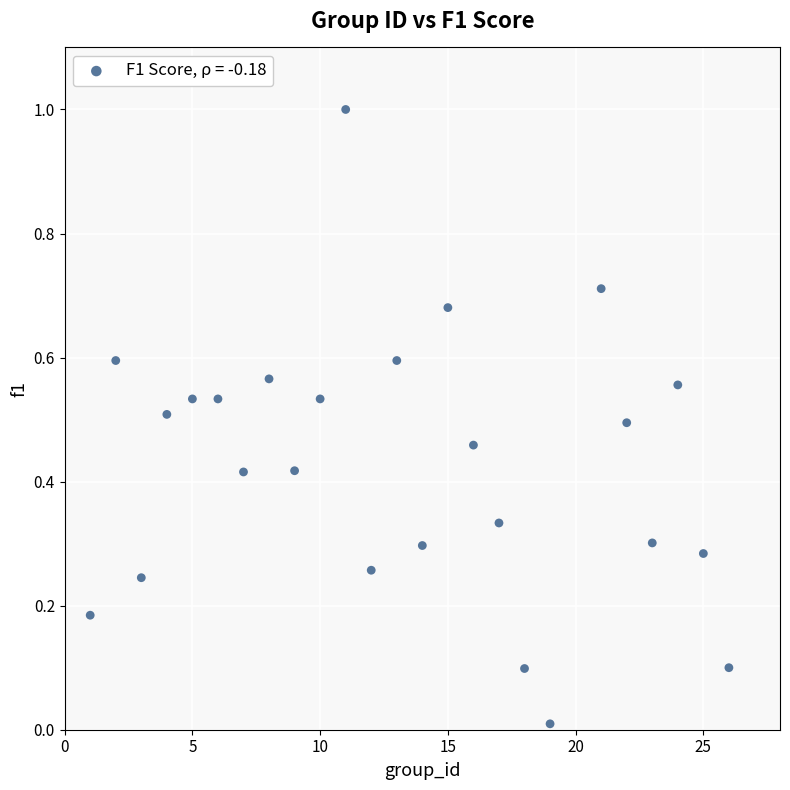

What is the range of Y values (max minus min)?

1.0